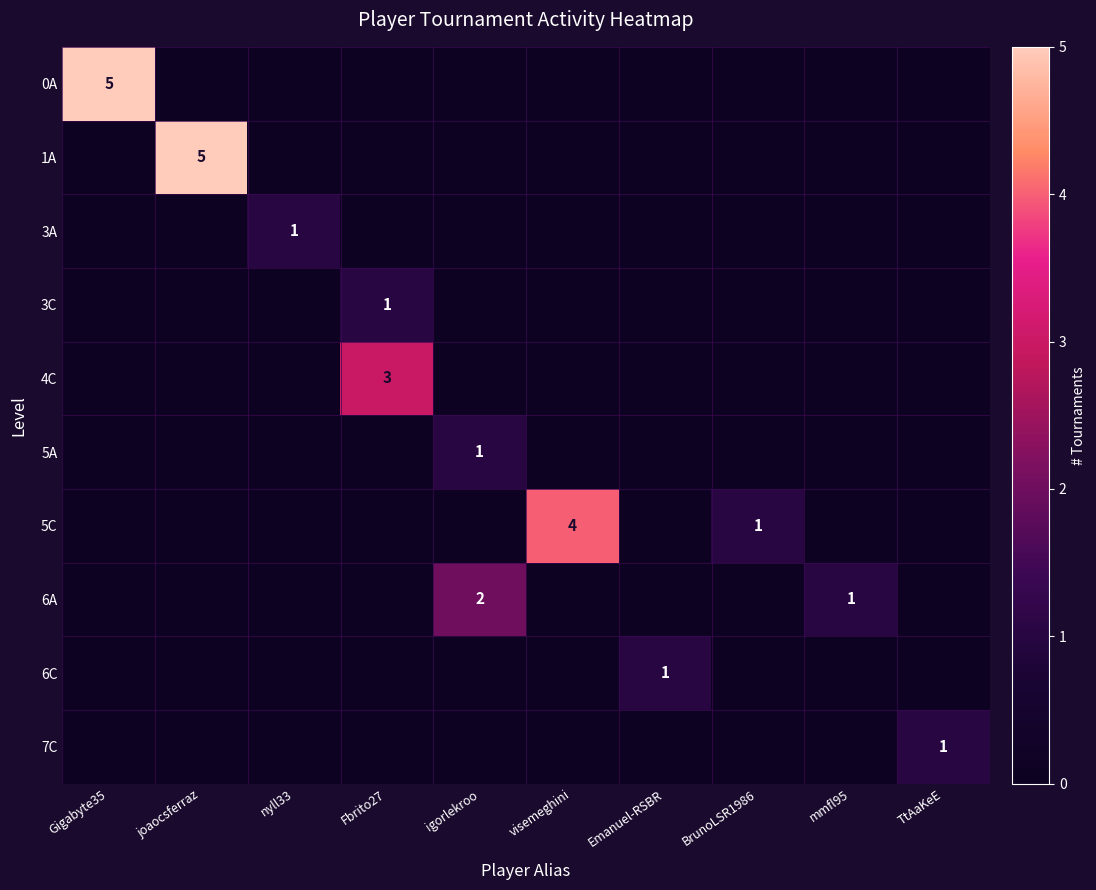

The 7C series shows 1 at TtAaKeE. True or false?

True